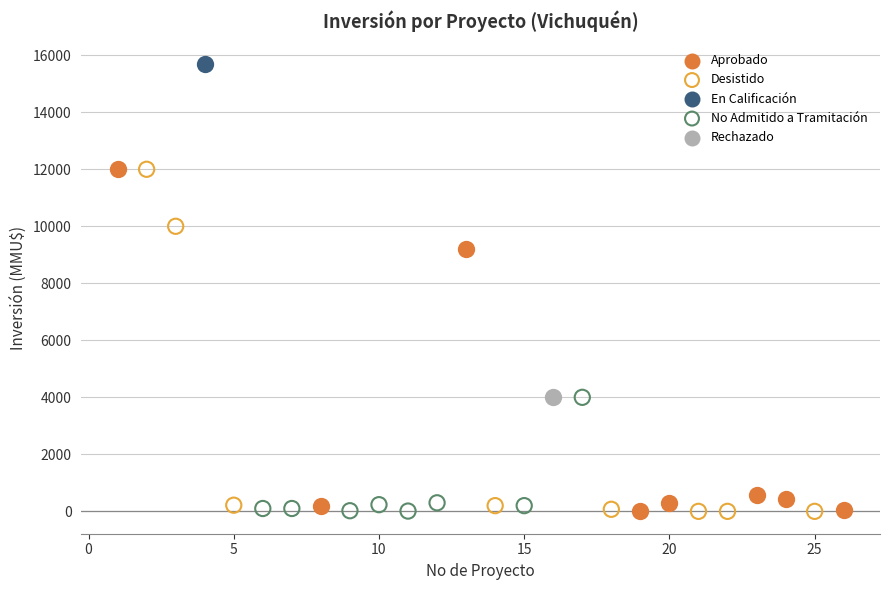

Which series contains the highest Y value?

En Calificación